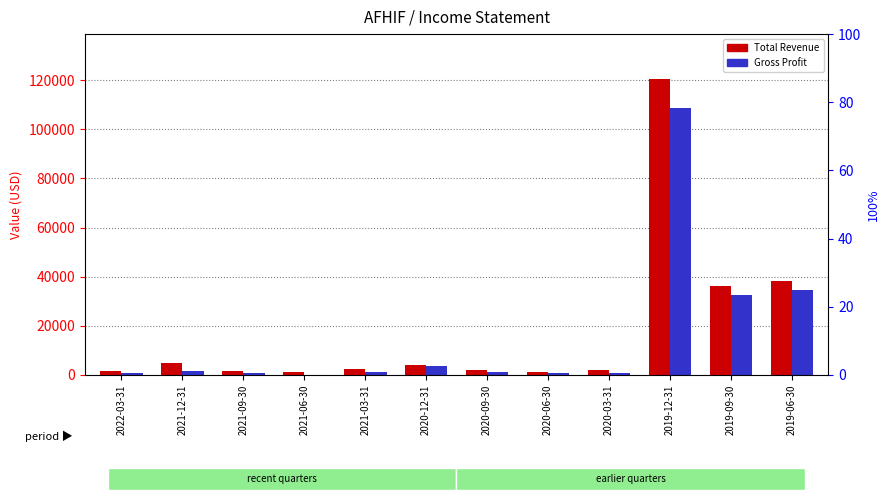

List the series in order of their peak value, highest first.

Total Revenue, Gross Profit